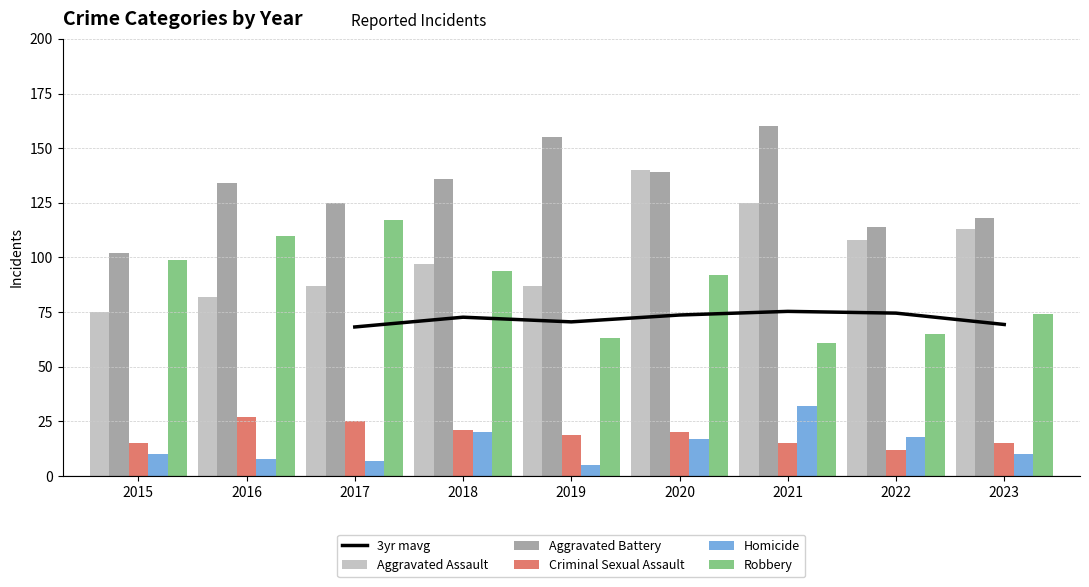

Which series has the largest range (max minus min)?

Aggravated Assault